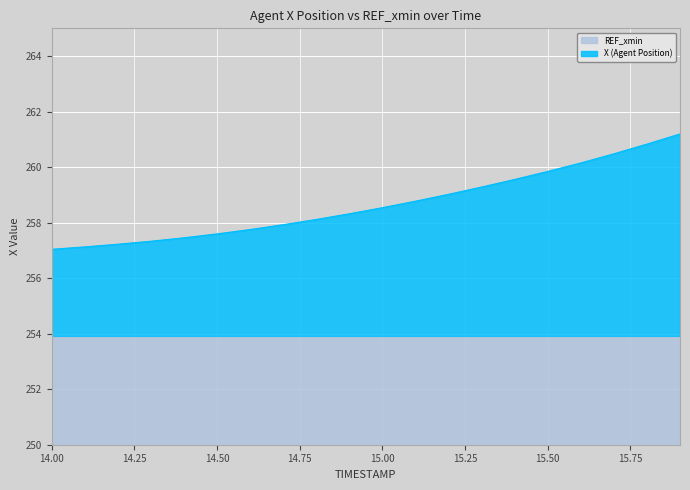

Reading left to right, list all the values displayed in this chart.

257.0	257.1	257.2	257.3	257.5	257.6	257.8	257.9	258.1	258.3	258.5	258.8	259.0	259.3	259.6	259.8	260.2	260.5	260.8	261.2